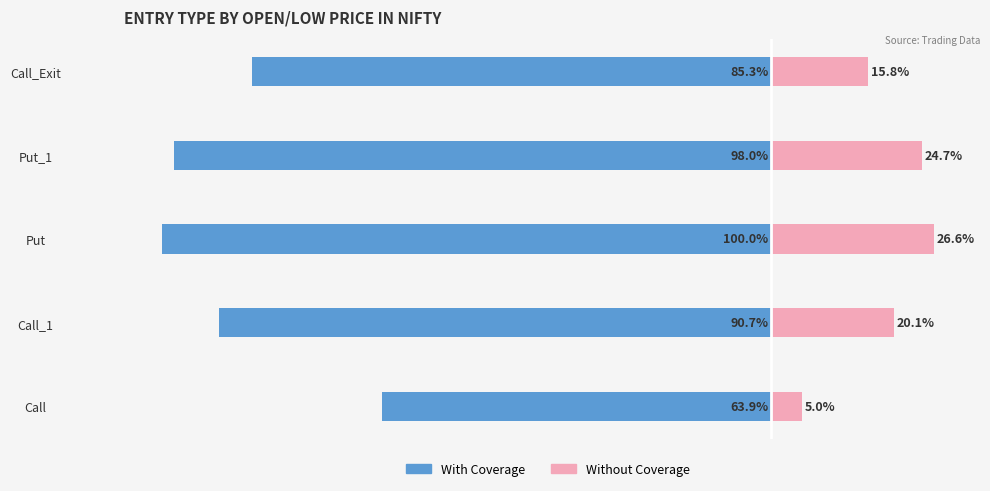

How many bars are there in each group?

2